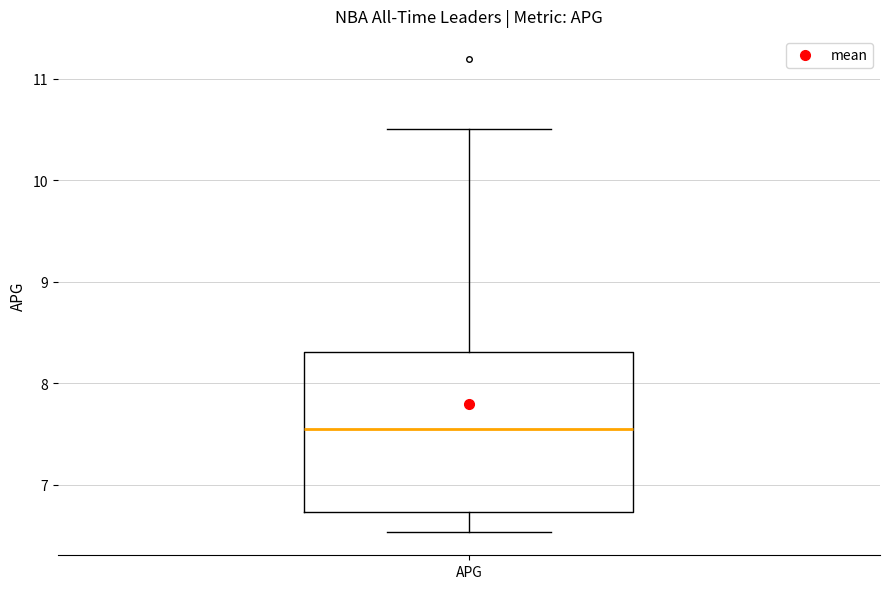

Where does the upper whisker of the box for APG end on the y-axis? The values are not printed on the chart, so give them approximately, as read against the axis.

10.5